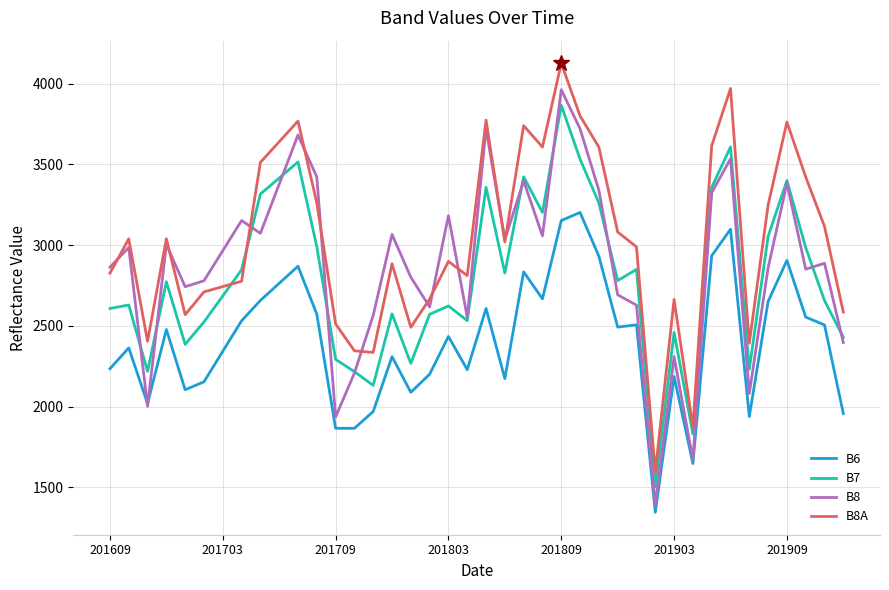

What is the lowest value of the B6 series?

1345